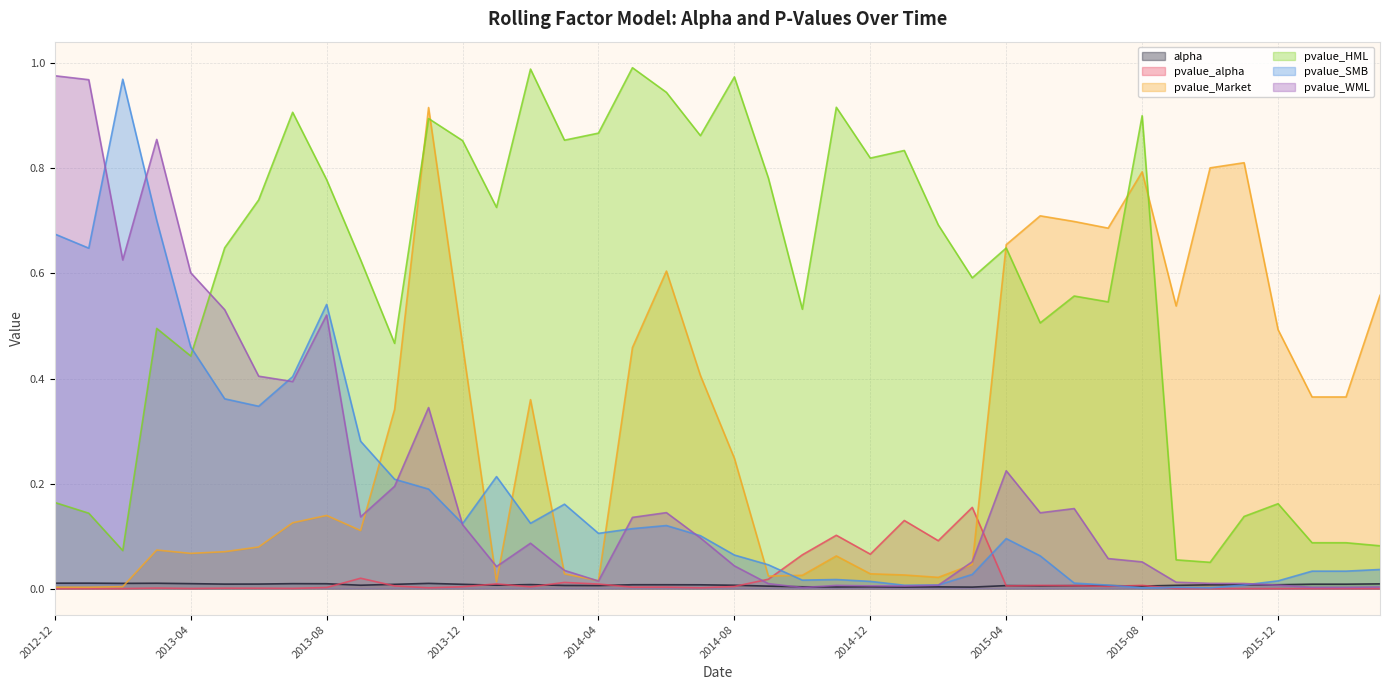

Reading left to right, list all the values displayed in this chart.

alpha: 2012-12=0.0	2013-01=0.0	2013-02=0.0	2013-03=0.0	2013-04=0.0	2013-05=0.0	2013-06=0.0	2013-07=0.0	2013-08=0.0	2013-09=0.0	2013-10=0.0	2013-11=0.0	2013-12=0.0	2014-01=0.0	2014-02=0.0	2014-03=0.0	2014-04=0.0	2014-05=0.0	2014-06=0.0	2014-07=0.0	2014-08=0.0	2014-09=0.0	2014-10=0.0	2014-11=0.0	2014-12=0.0	2015-01=0.0	2015-02=0.0	2015-03=0.0	2015-04=0.0	2015-05=0.0	2015-06=0.0	2015-07=0.0	2015-08=0.0	2015-09=0.0	2015-10=0.0	2015-11=0.0	2015-12=0.0	2016-01=0.0	2016-02=0.0	2016-03=0.0
pvalue_alpha: 2012-12=0.0	2013-01=0.0	2013-02=0.0	2013-03=0.0	2013-04=0.0	2013-05=0.0	2013-06=0.0	2013-07=0.0	2013-08=0.0	2013-09=0.0	2013-10=0.0	2013-11=0.0	2013-12=0.0	2014-01=0.0	2014-02=0.0	2014-03=0.0	2014-04=0.0	2014-05=0.0	2014-06=0.0	2014-07=0.0	2014-08=0.0	2014-09=0.0	2014-10=0.1	2014-11=0.1	2014-12=0.1	2015-01=0.1	2015-02=0.1	2015-03=0.2	2015-04=0.0	2015-05=0.0	2015-06=0.0	2015-07=0.0	2015-08=0.0	2015-09=0.0	2015-10=0.0	2015-11=0.0	2015-12=0.0	2016-01=0.0	2016-02=0.0	2016-03=0.0
pvalue_Market: 2012-12=0.0	2013-01=0.0	2013-02=0.0	2013-03=0.1	2013-04=0.1	2013-05=0.1	2013-06=0.1	2013-07=0.1	2013-08=0.1	2013-09=0.1	2013-10=0.3	2013-11=0.9	2013-12=0.5	2014-01=0.0	2014-02=0.4	2014-03=0.0	2014-04=0.0	2014-05=0.5	2014-06=0.6	2014-07=0.4	2014-08=0.2	2014-09=0.0	2014-10=0.0	2014-11=0.1	2014-12=0.0	2015-01=0.0	2015-02=0.0	2015-03=0.0	2015-04=0.7	2015-05=0.7	2015-06=0.7	2015-07=0.7	2015-08=0.8	2015-09=0.5	2015-10=0.8	2015-11=0.8	2015-12=0.5	2016-01=0.4	2016-02=0.4	2016-03=0.6
pvalue_HML: 2012-12=0.2	2013-01=0.1	2013-02=0.1	2013-03=0.5	2013-04=0.4	2013-05=0.6	2013-06=0.7	2013-07=0.9	2013-08=0.8	2013-09=0.6	2013-10=0.5	2013-11=0.9	2013-12=0.9	2014-01=0.7	2014-02=1.0	2014-03=0.9	2014-04=0.9	2014-05=1.0	2014-06=0.9	2014-07=0.9	2014-08=1.0	2014-09=0.8	2014-10=0.5	2014-11=0.9	2014-12=0.8	2015-01=0.8	2015-02=0.7	2015-03=0.6	2015-04=0.6	2015-05=0.5	2015-06=0.6	2015-07=0.5	2015-08=0.9	2015-09=0.1	2015-10=0.1	2015-11=0.1	2015-12=0.2	2016-01=0.1	2016-02=0.1	2016-03=0.1
pvalue_SMB: 2012-12=0.7	2013-01=0.6	2013-02=1.0	2013-03=0.7	2013-04=0.5	2013-05=0.4	2013-06=0.3	2013-07=0.4	2013-08=0.5	2013-09=0.3	2013-10=0.2	2013-11=0.2	2013-12=0.1	2014-01=0.2	2014-02=0.1	2014-03=0.2	2014-04=0.1	2014-05=0.1	2014-06=0.1	2014-07=0.1	2014-08=0.1	2014-09=0.0	2014-10=0.0	2014-11=0.0	2014-12=0.0	2015-01=0.0	2015-02=0.0	2015-03=0.0	2015-04=0.1	2015-05=0.1	2015-06=0.0	2015-07=0.0	2015-08=0.0	2015-09=0.0	2015-10=0.0	2015-11=0.0	2015-12=0.0	2016-01=0.0	2016-02=0.0	2016-03=0.0
pvalue_WML: 2012-12=1.0	2013-01=1.0	2013-02=0.6	2013-03=0.9	2013-04=0.6	2013-05=0.5	2013-06=0.4	2013-07=0.4	2013-08=0.5	2013-09=0.1	2013-10=0.2	2013-11=0.3	2013-12=0.1	2014-01=0.0	2014-02=0.1	2014-03=0.0	2014-04=0.0	2014-05=0.1	2014-06=0.1	2014-07=0.1	2014-08=0.0	2014-09=0.0	2014-10=0.0	2014-11=0.0	2014-12=0.0	2015-01=0.0	2015-02=0.0	2015-03=0.1	2015-04=0.2	2015-05=0.1	2015-06=0.2	2015-07=0.1	2015-08=0.1	2015-09=0.0	2015-10=0.0	2015-11=0.0	2015-12=0.0	2016-01=0.0	2016-02=0.0	2016-03=0.0